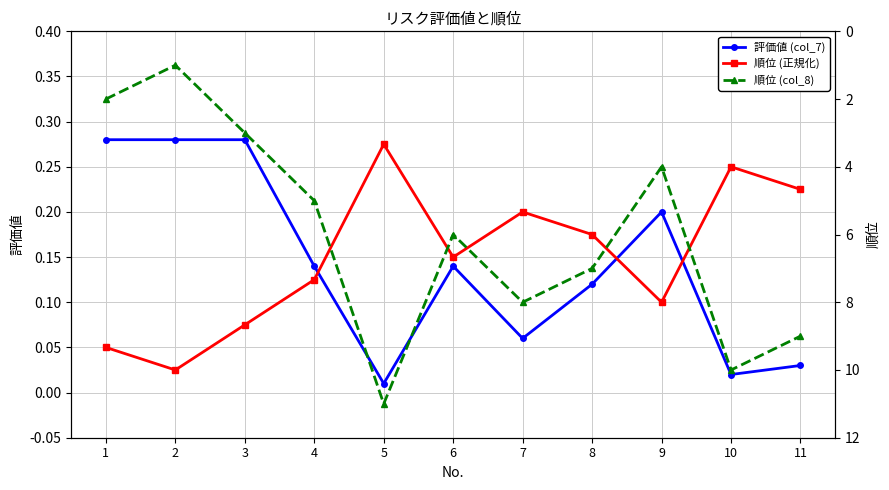

Between which two adjacent categories do 評価値 (col_7) and 順位 (正規化) first intersect?

4 and 5